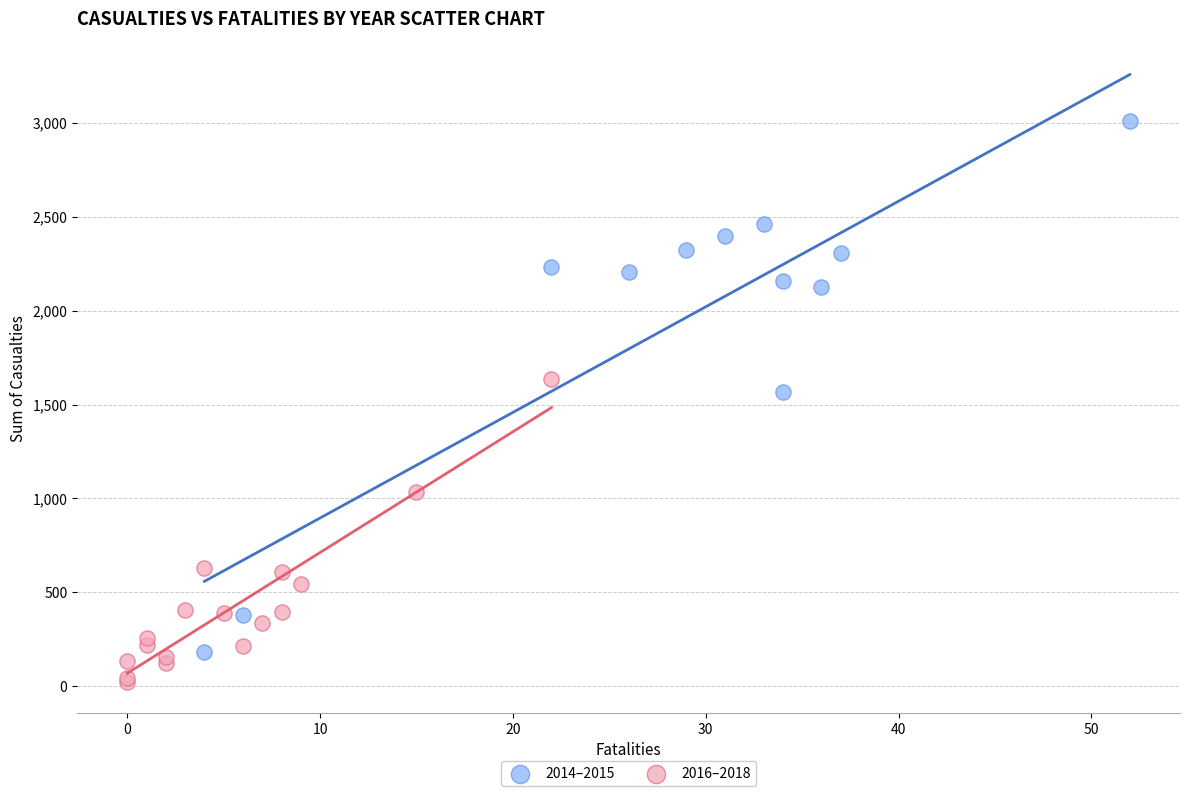

Which series has the largest Y range (max minus min)?

2014–2015